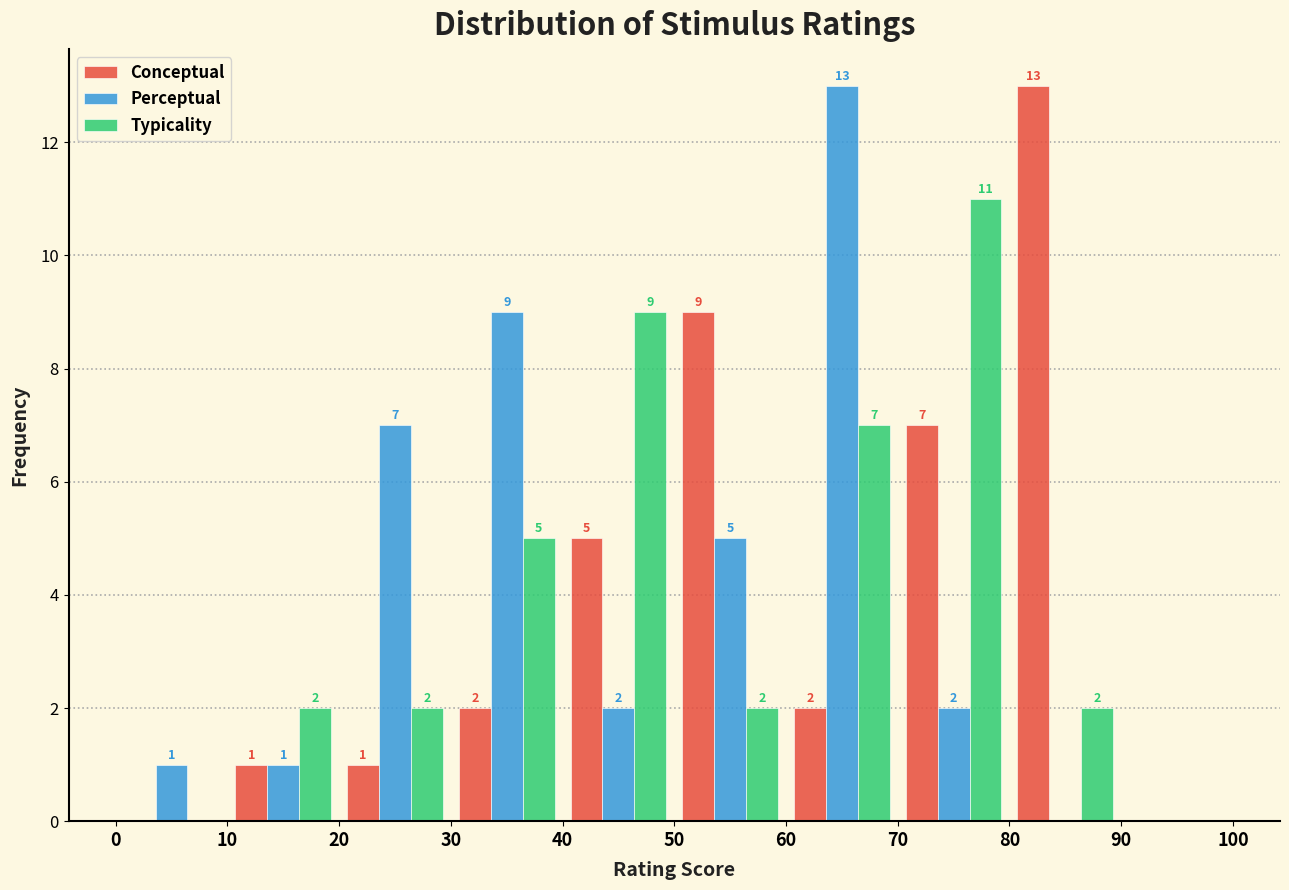

In the Typicality series, which range on the x-axis has the tallest bar?

70 to 80